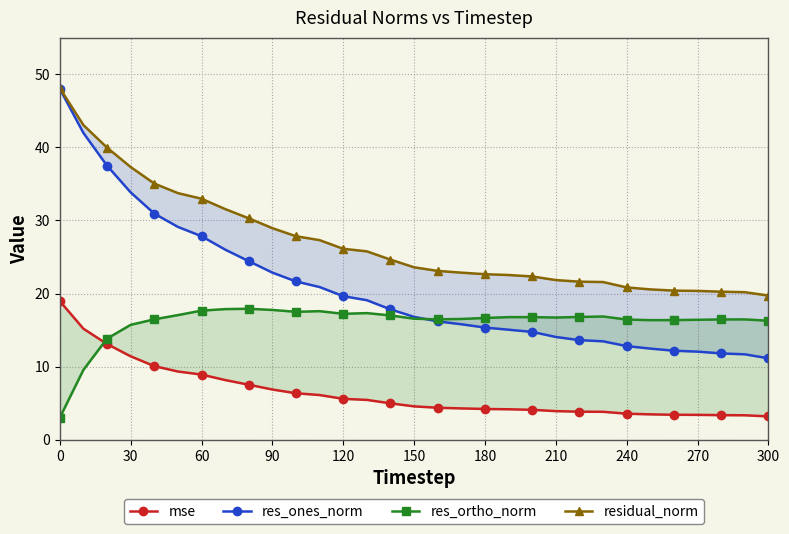

What is the smallest value displayed?

3.0